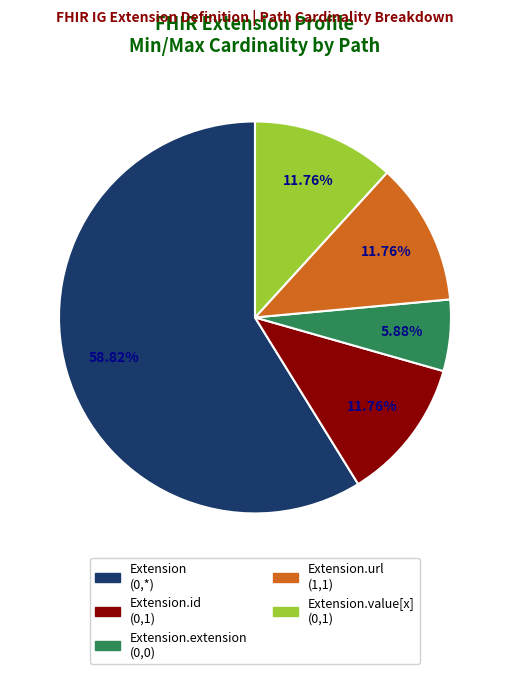

Does any single category account for the majority?

Yes